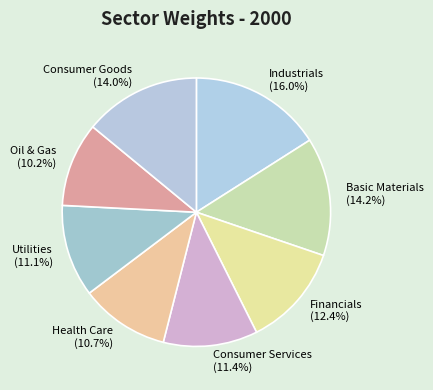

Is there any slice that represents more than half of the pie?

No